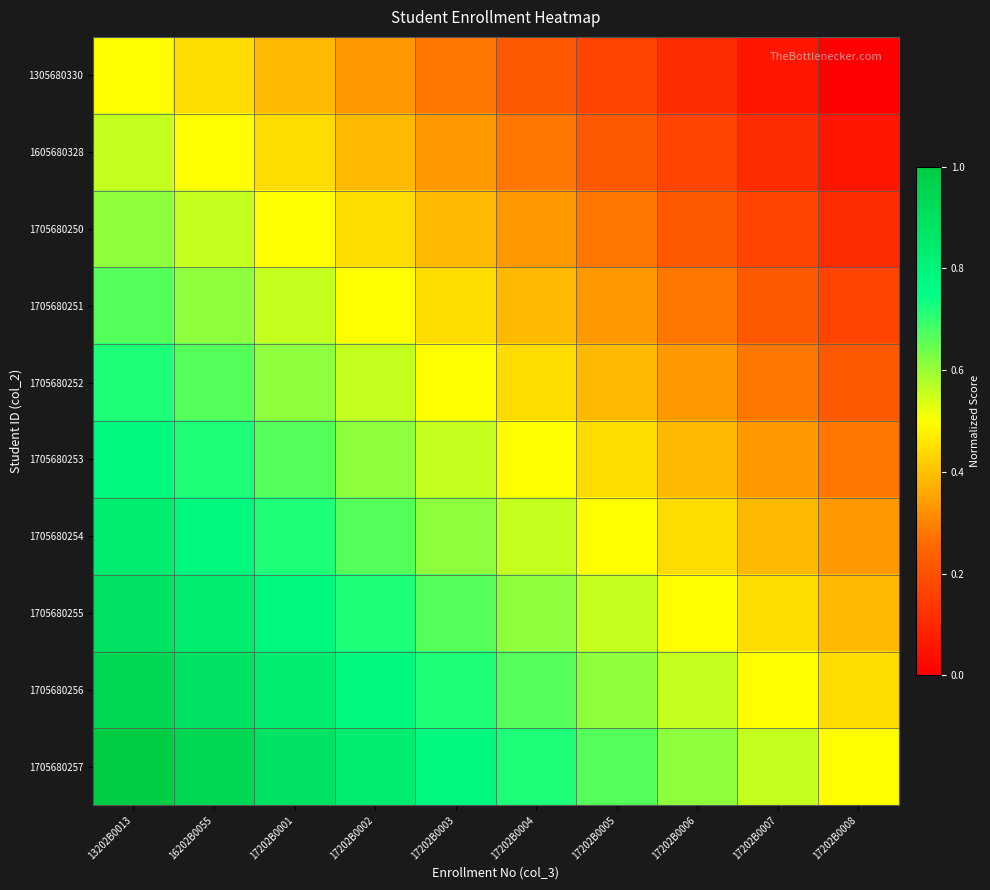

What is the difference between the highest and lowest values at 17202B0005?

0.5